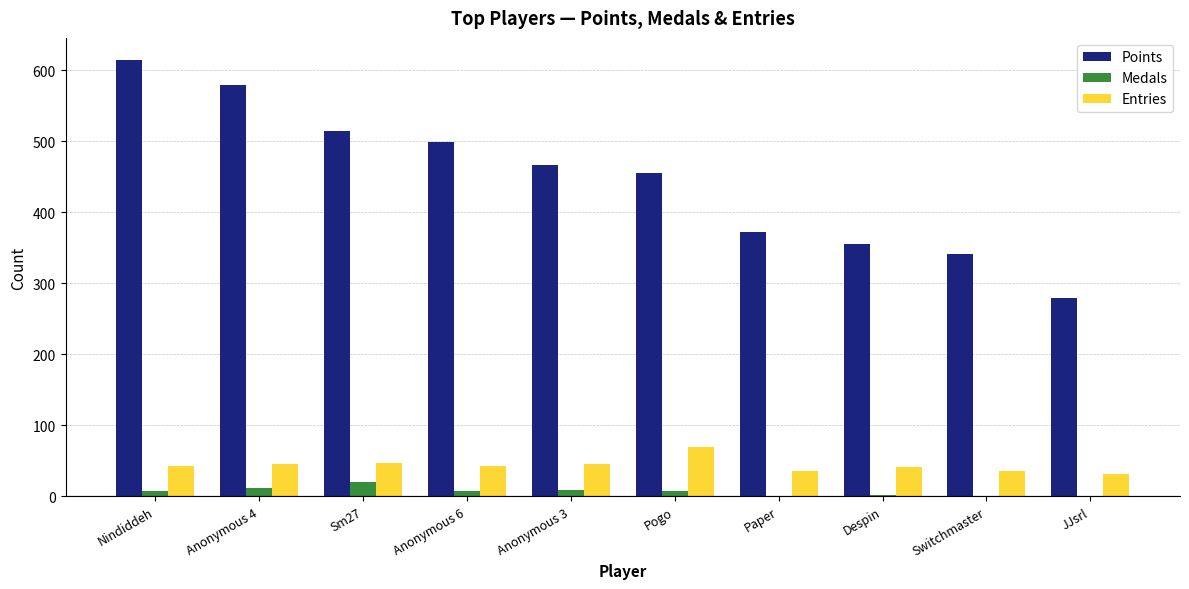

What is the highest value of the Medals series?

20